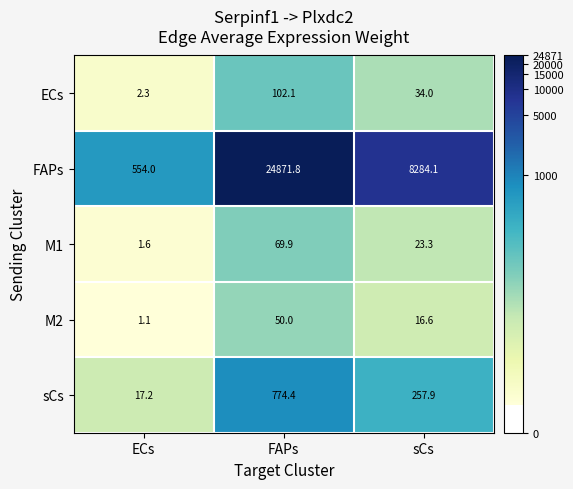

The value of ECs at sCs is 34.0. True or false?

True